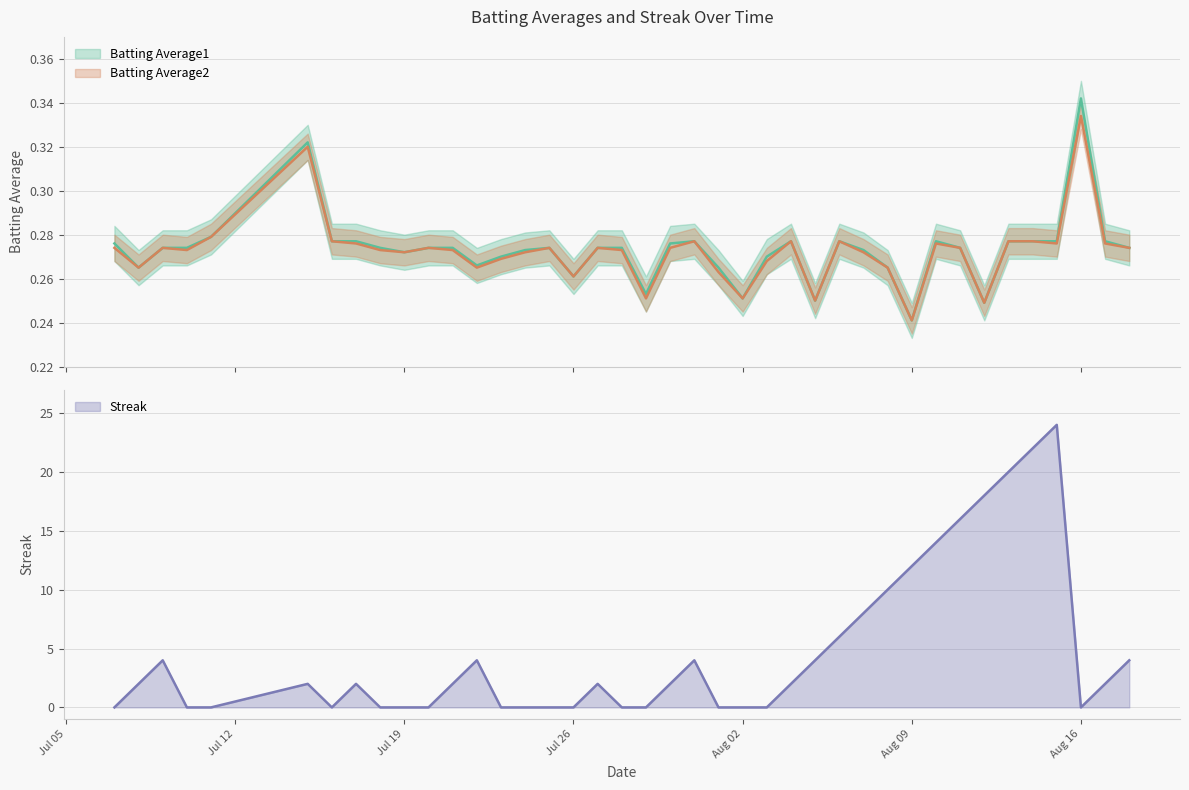

Is the value of Streak at 2010-08-11 greater than the value of Batting Average2 at 2010-08-13?

Yes